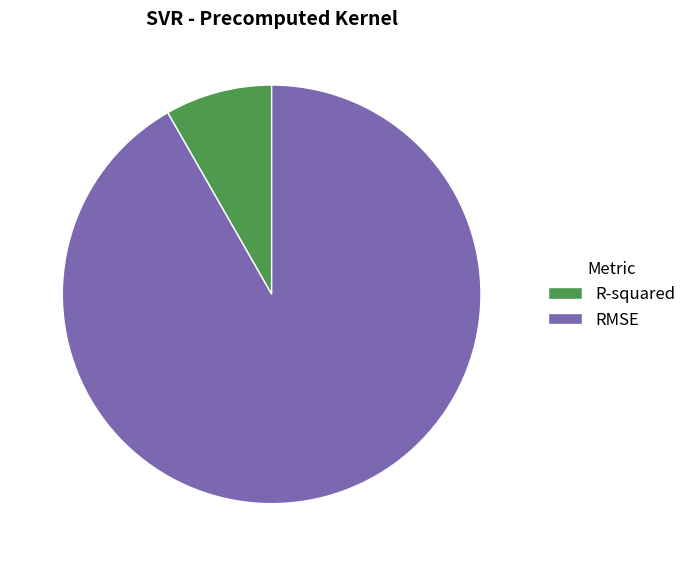

Which category has the biggest portion of the pie?

RMSE